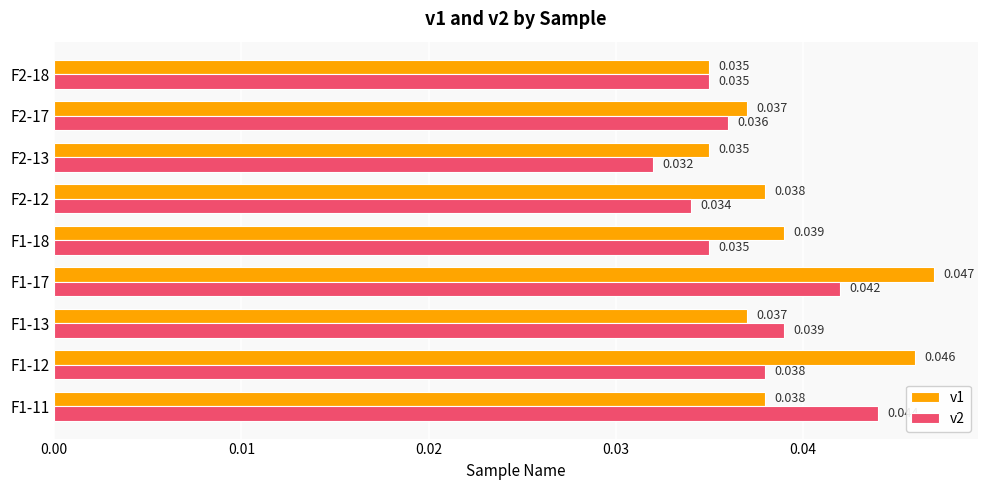

At which label does v2 reach its minimum?

F2-13